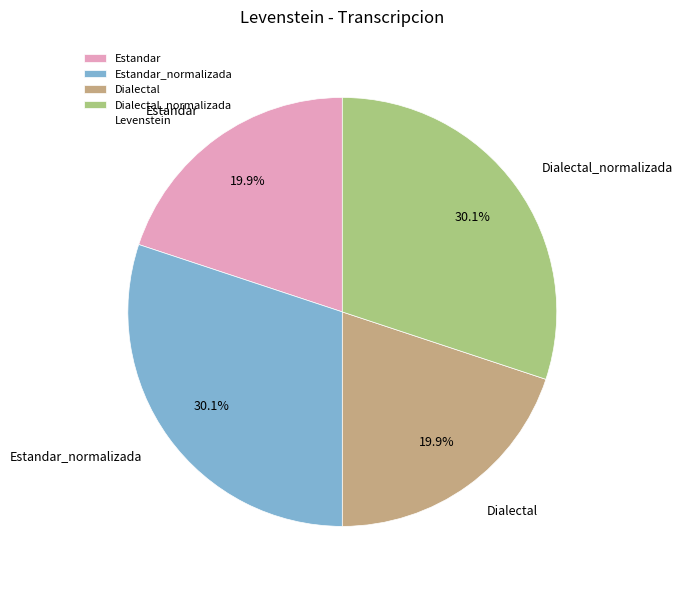

To the nearest percent, what is the difference between the largest and smallest slice percentages?

10%